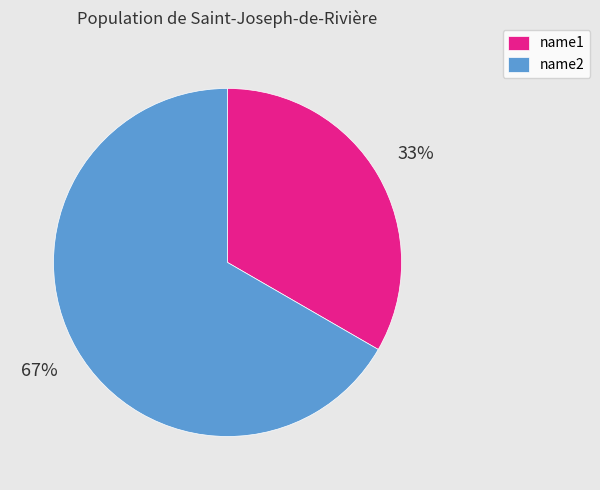

True or false: name1 accounts for 33% of the total.

True